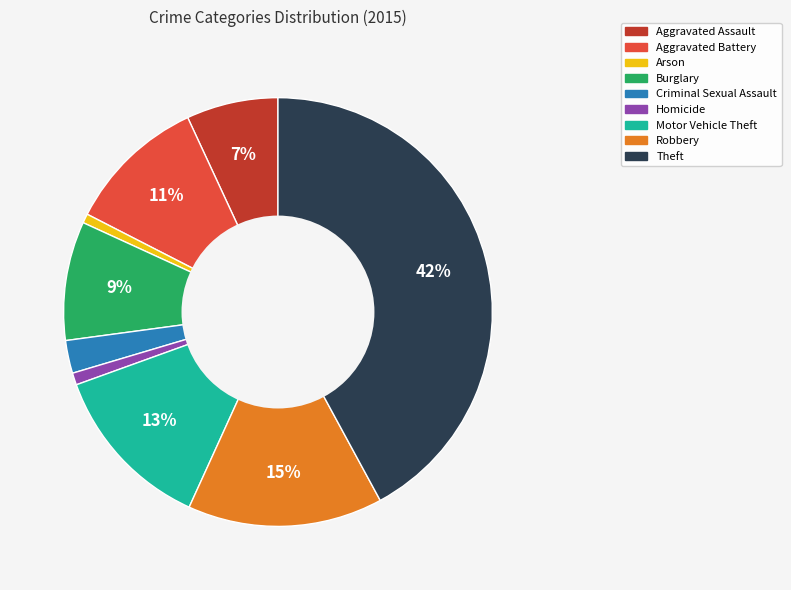

To the nearest percent, what portion does Aggravated Assault represent?

7%